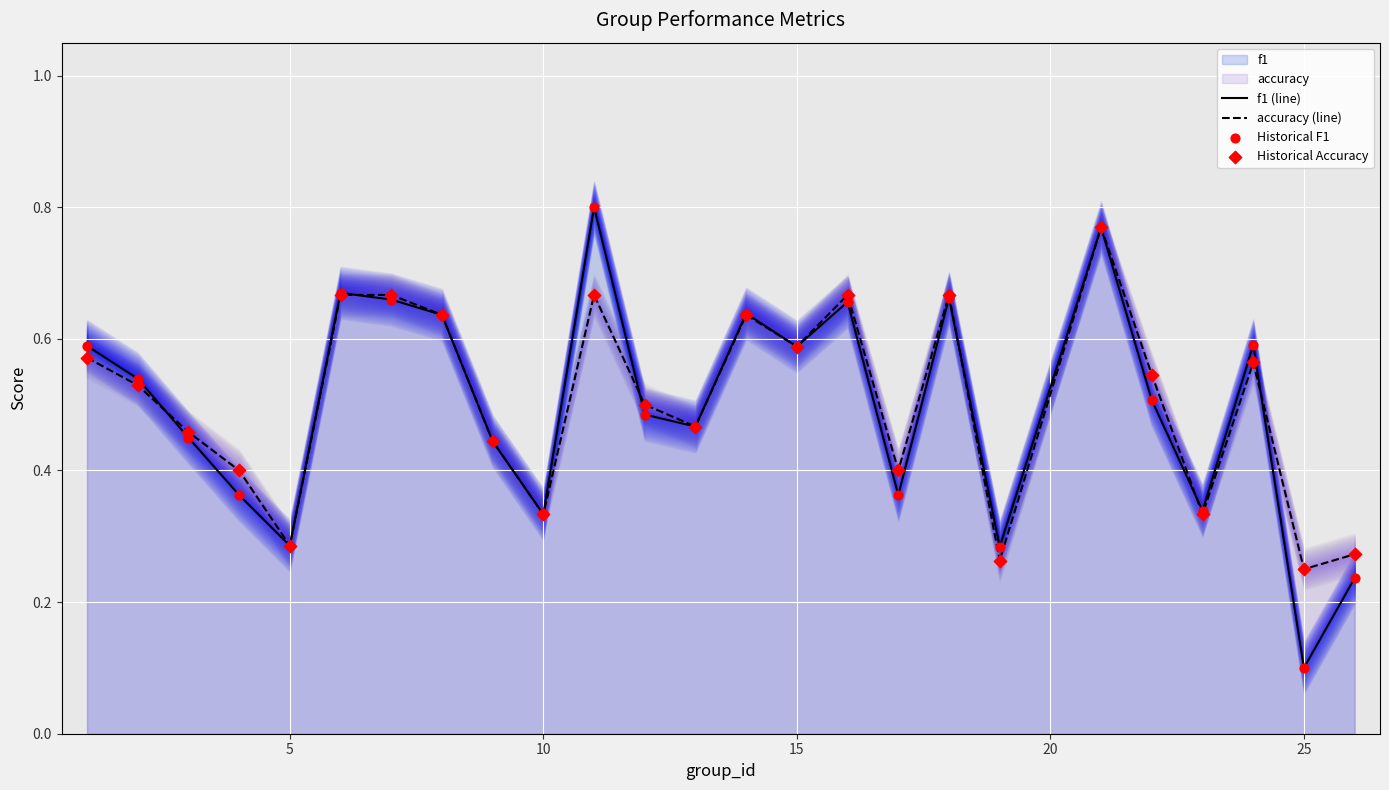

Which series has the largest total across all categories?

accuracy (line)